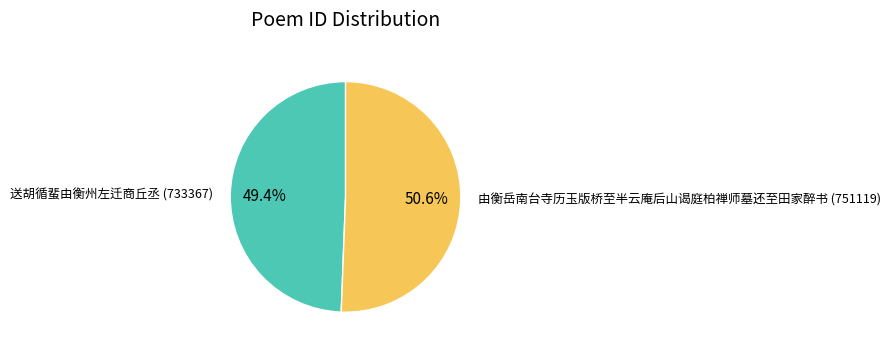

What percentage do 送胡循蜚由衡州左迁商丘丞 and 由衡岳南台寺历玉版桥至半云庵后山谒庭柏禅师墓还至田家醉书 together represent?

100.0%